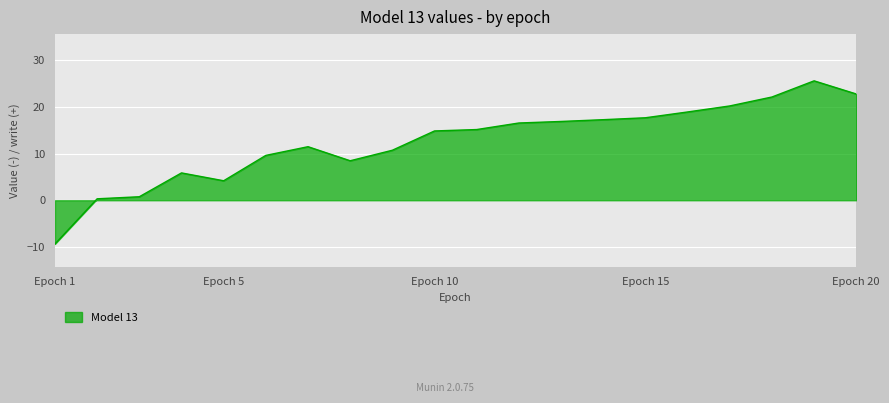

What is the difference between the maximum and minimum values?

34.9